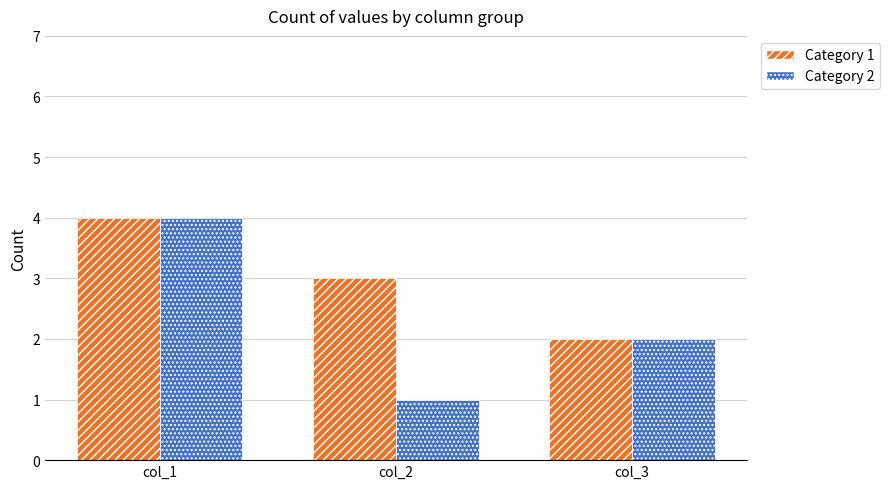

How many data points in Category 1 are less than 3?

1